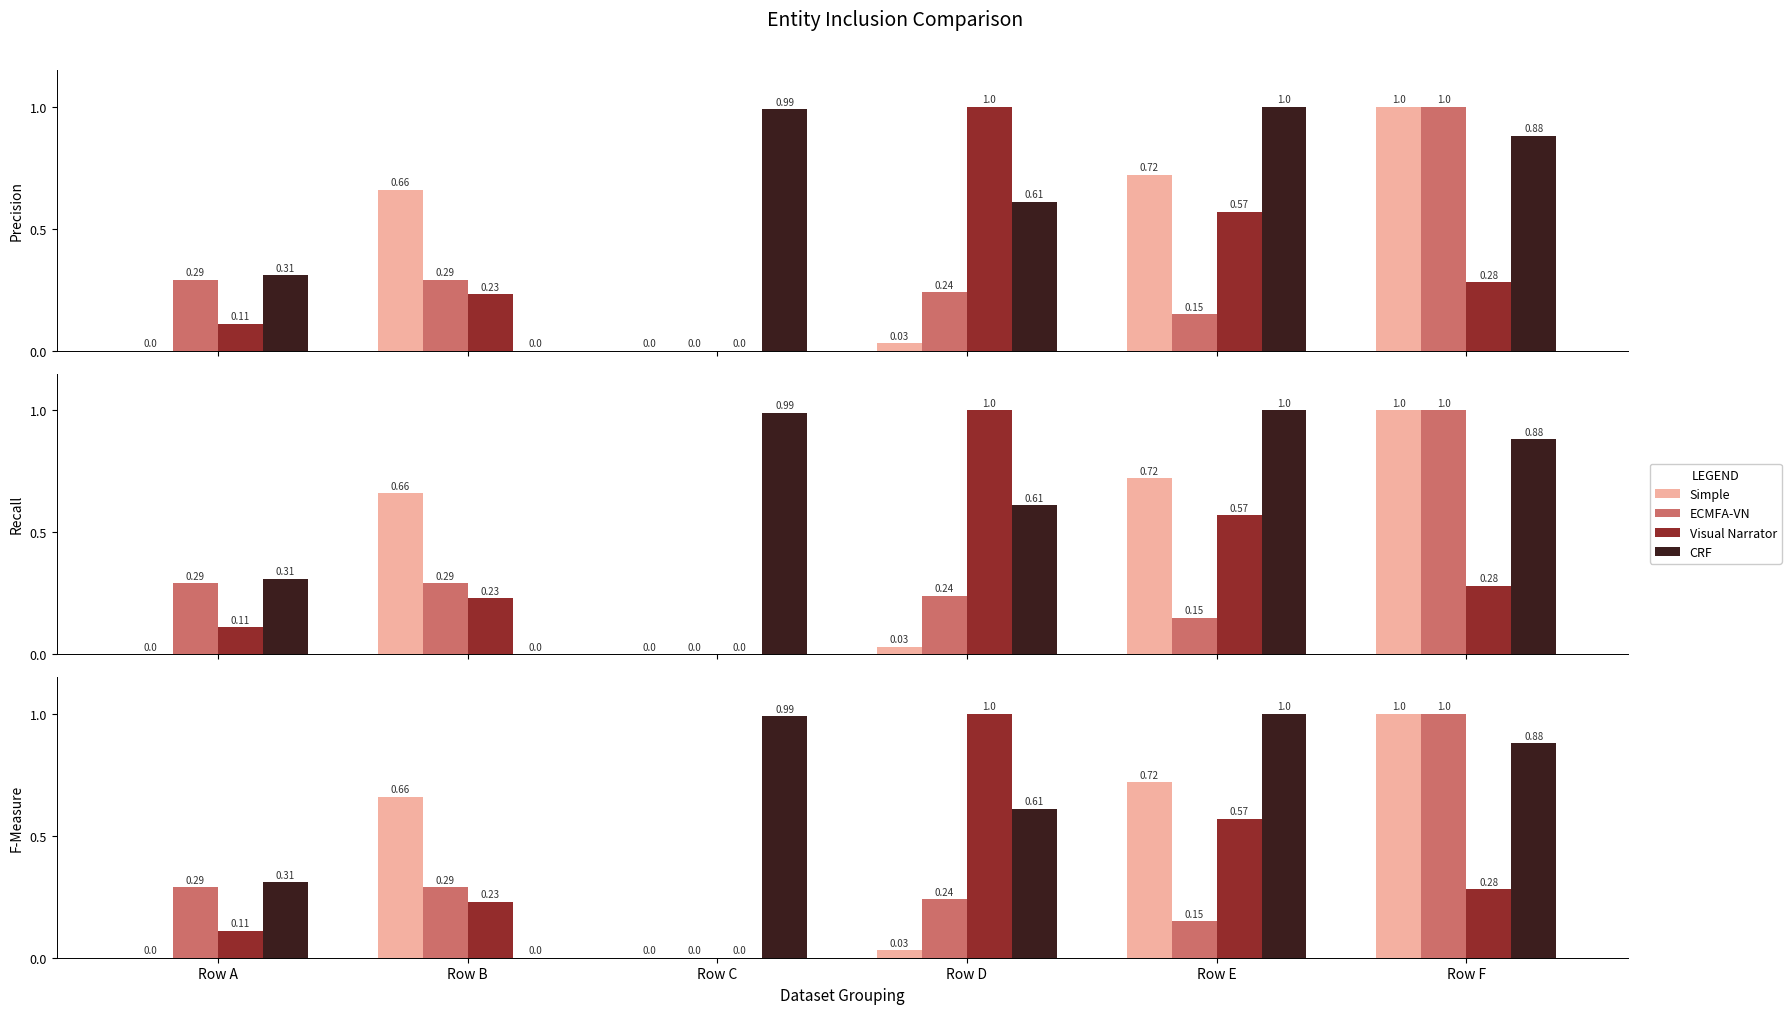

At how many categories does at least one series exceed 0?

6